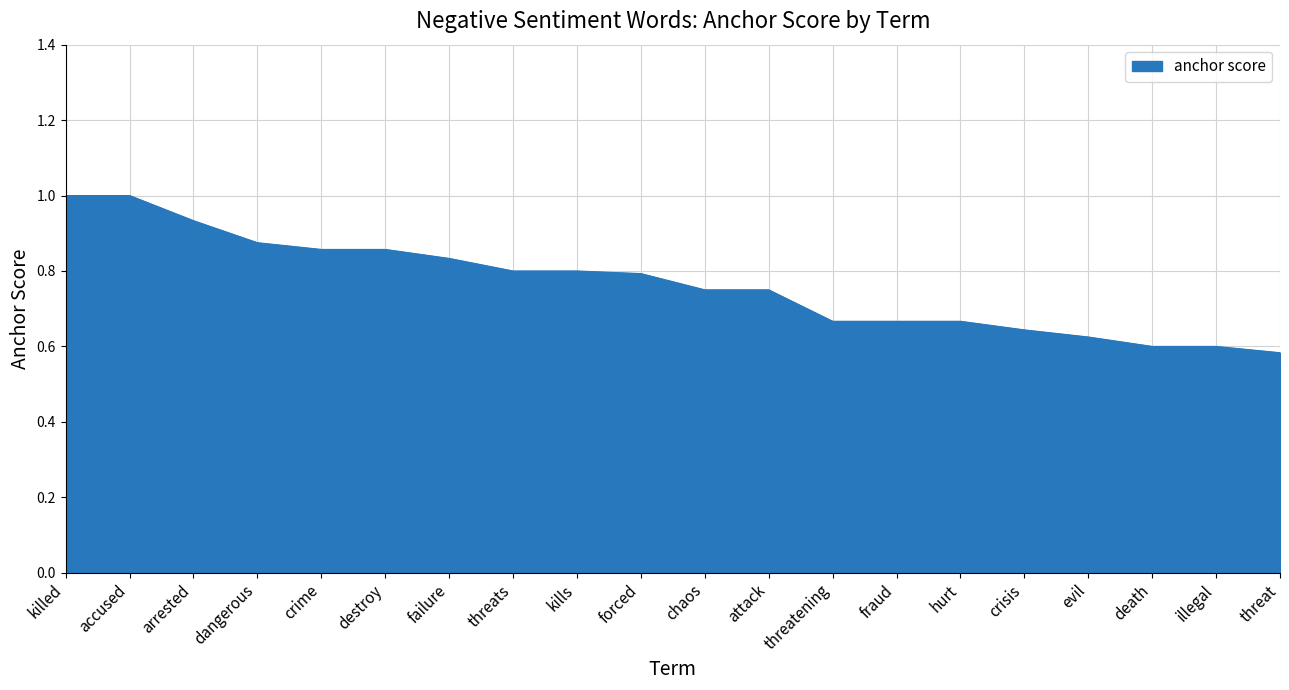

What position from the right is illegal?

2